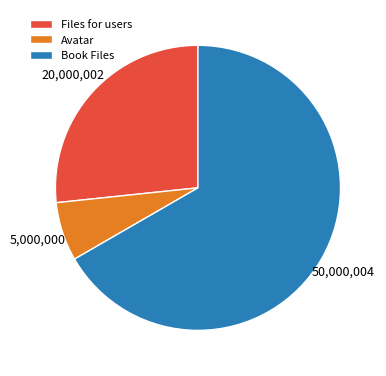

Which slice is the largest?

Book Files